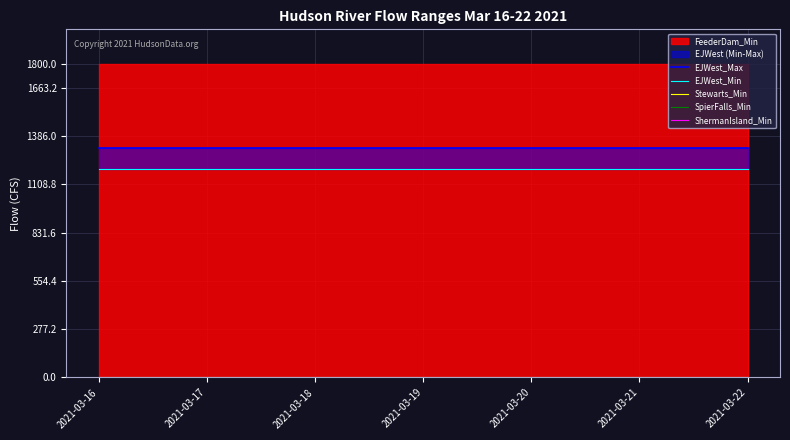

How many lines are shown in the chart?

5